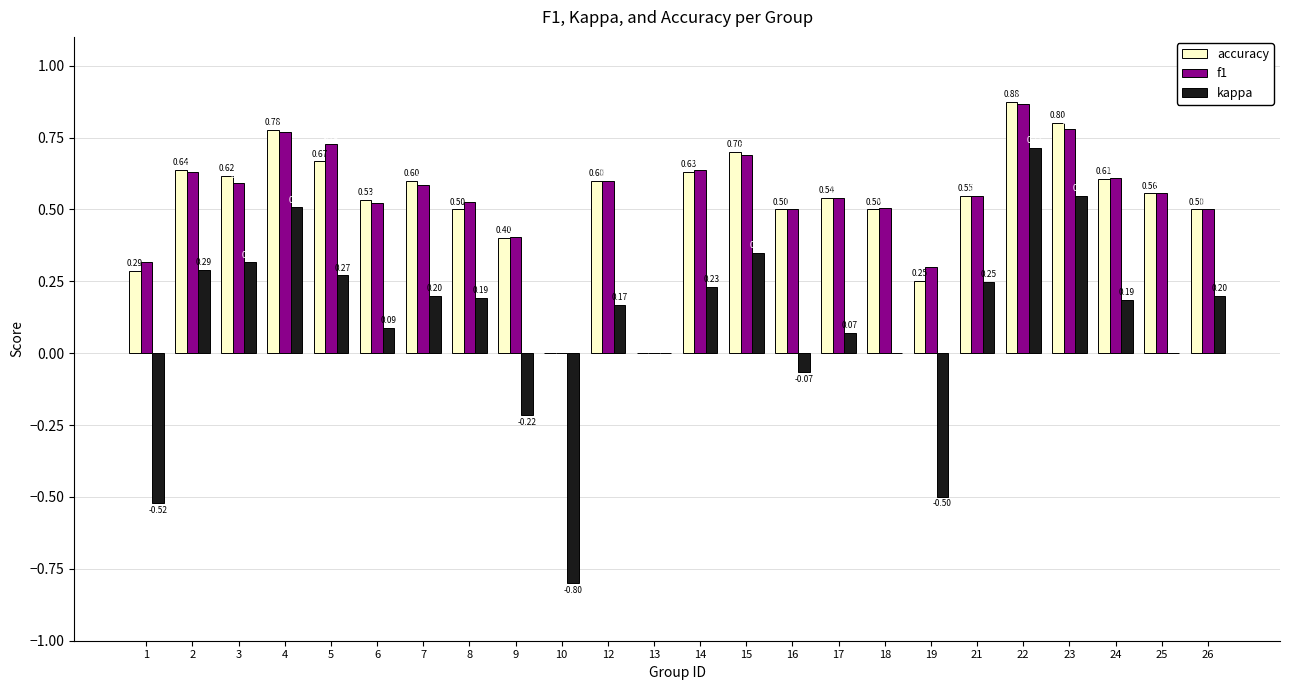

What is the total value across all series at 24?

1.4